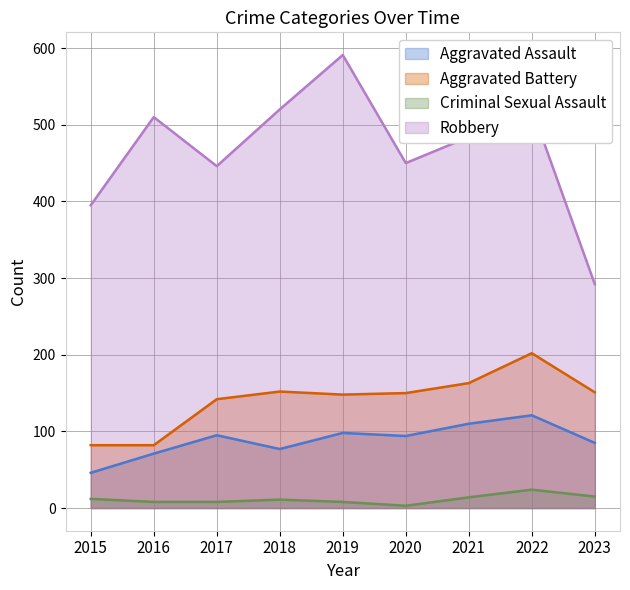

What is the value of the Robbery point at the 6th from the left?

450